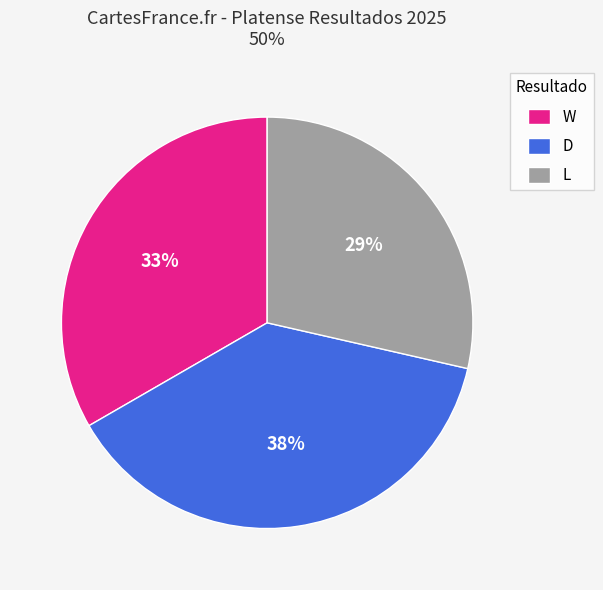

Which has a higher value, D or W?

D